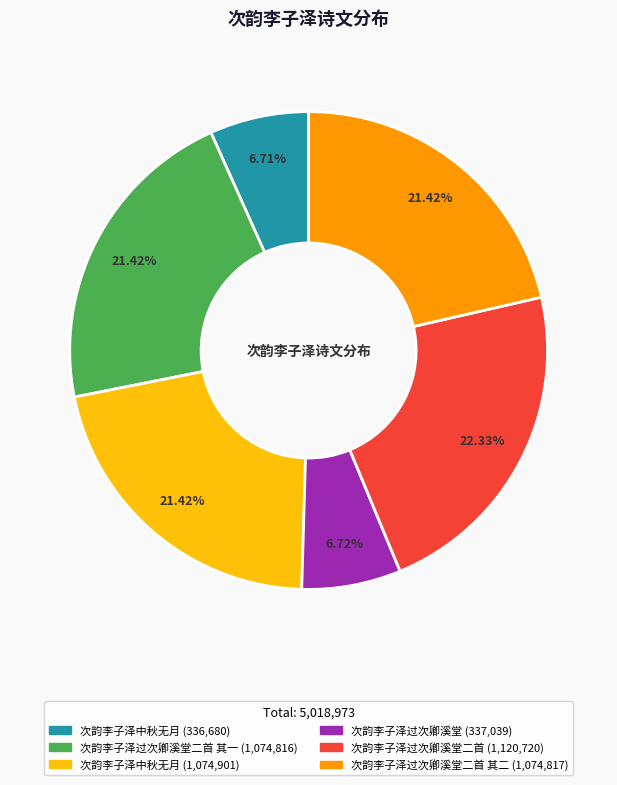

Is there a majority slice in this chart?

No